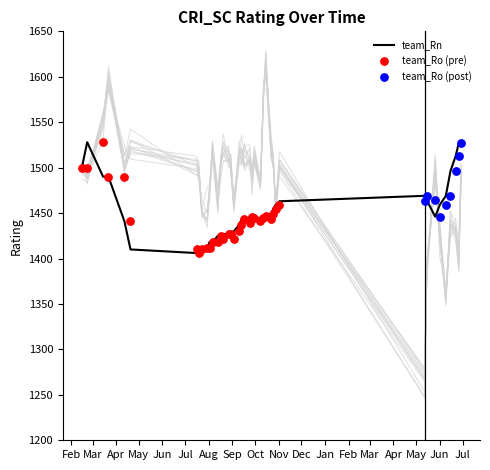

At which category is the sum across all series the highest?

May